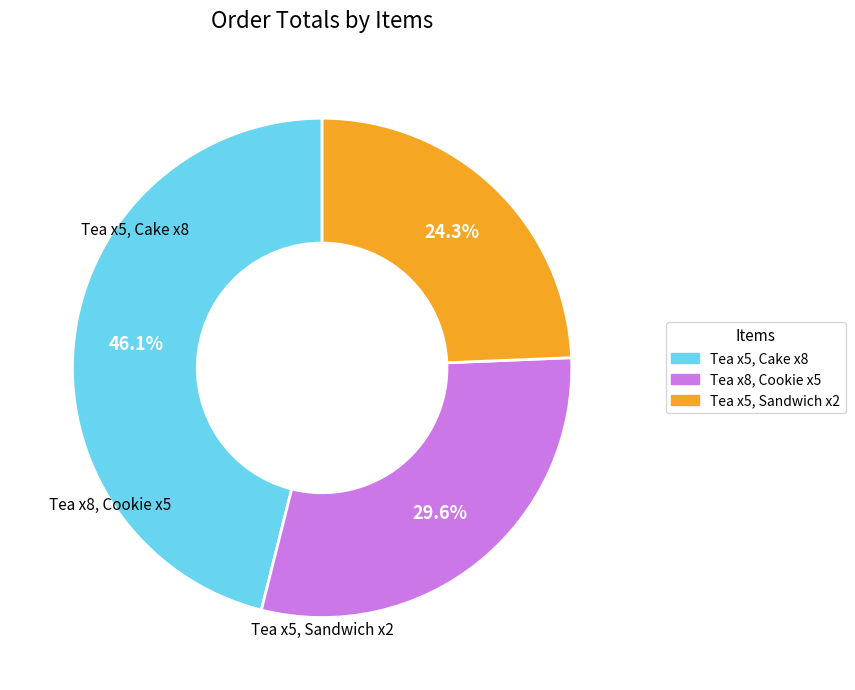

Does Tea x5, Sandwich x2 account for over 50% of the chart?

No